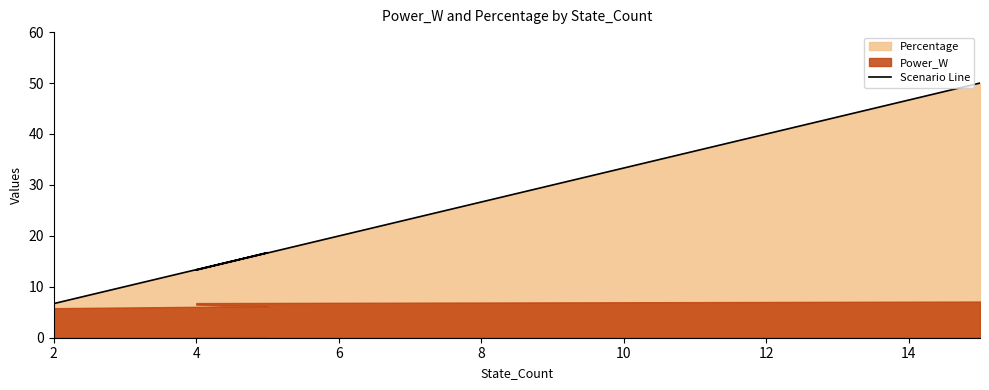

What is the difference between the maximum and minimum values?

43.3